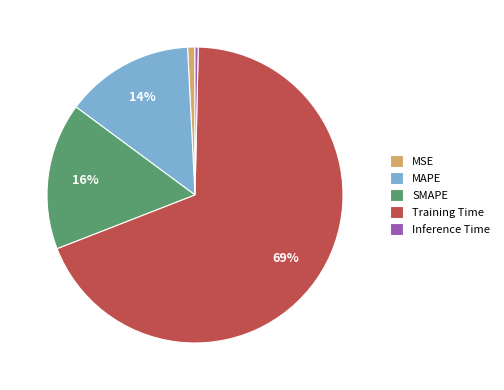

Is MSE the majority of the pie?

No